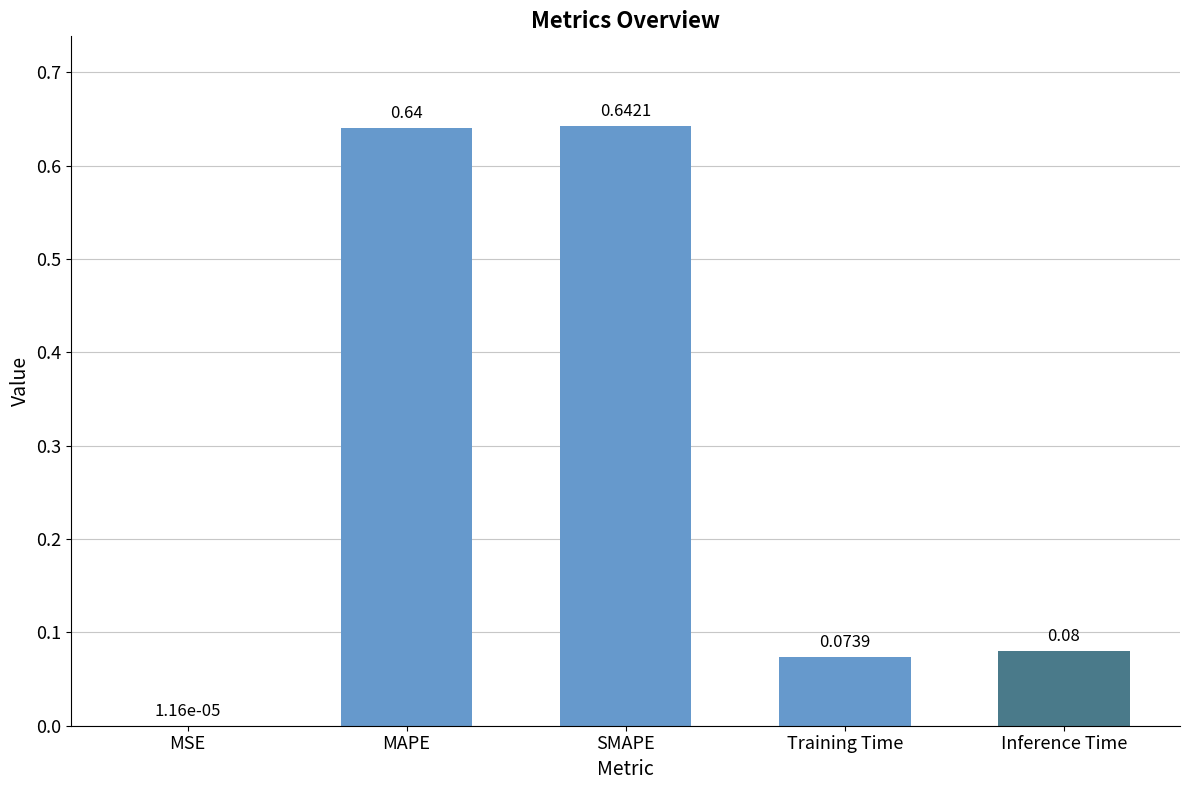

At which label is the value closest to 0?

MSE